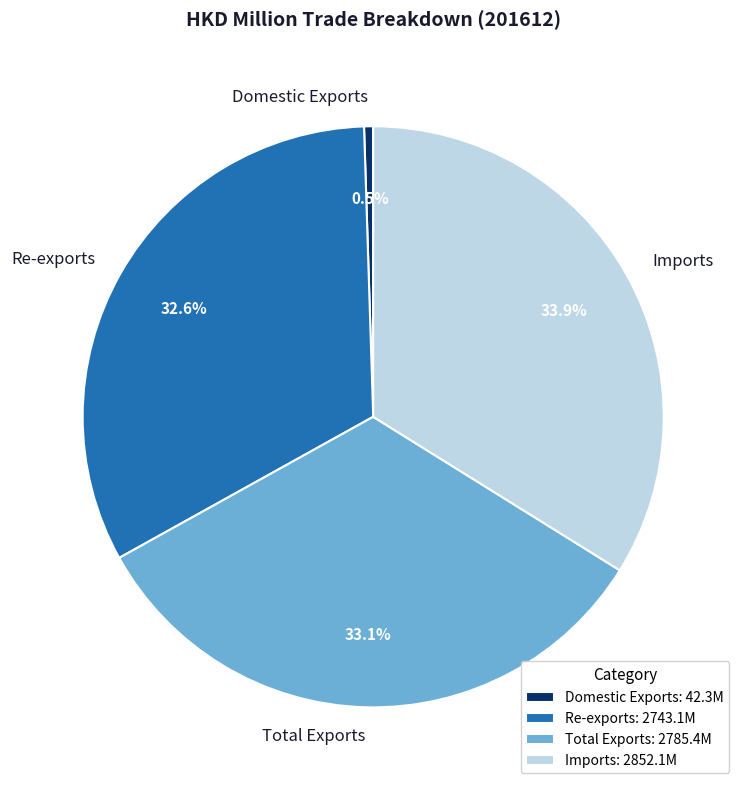

Does any single category account for the majority?

No